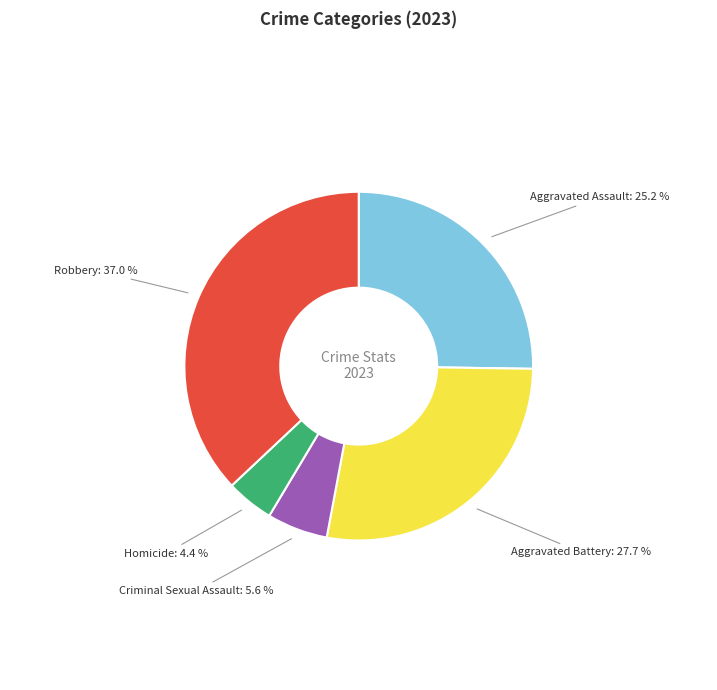

Is there any slice that represents more than half of the pie?

No